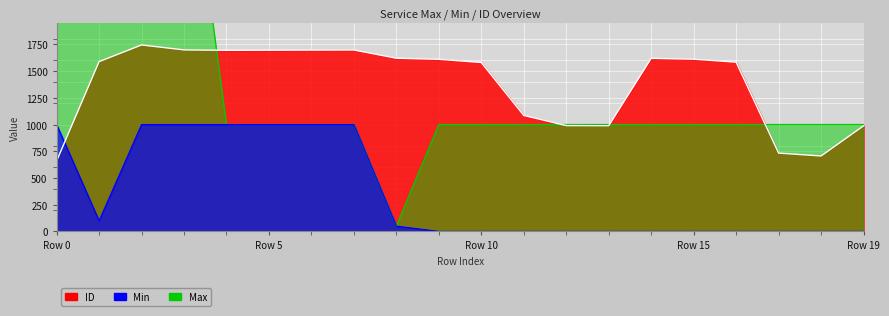

Which series has the largest range (max minus min)?

Max